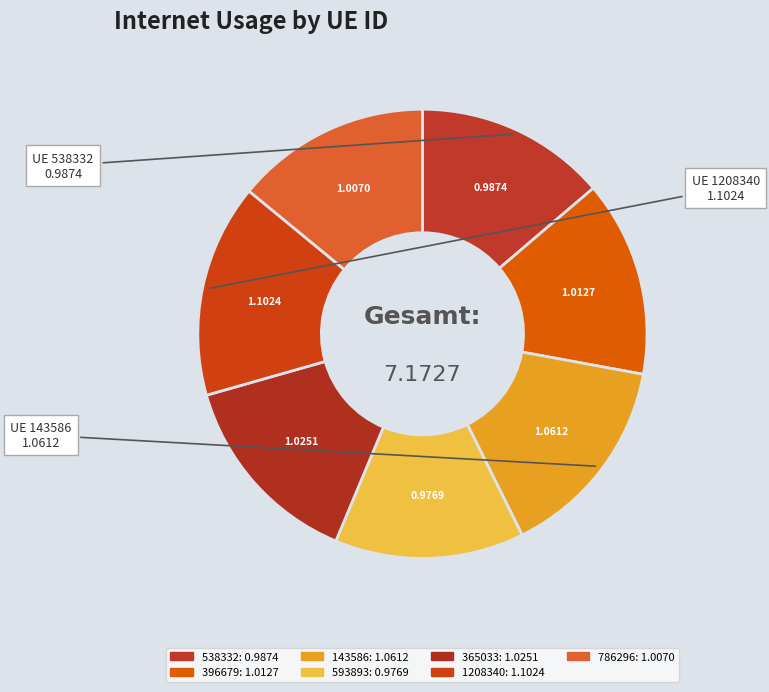

Is 396679 the majority of the pie?

No